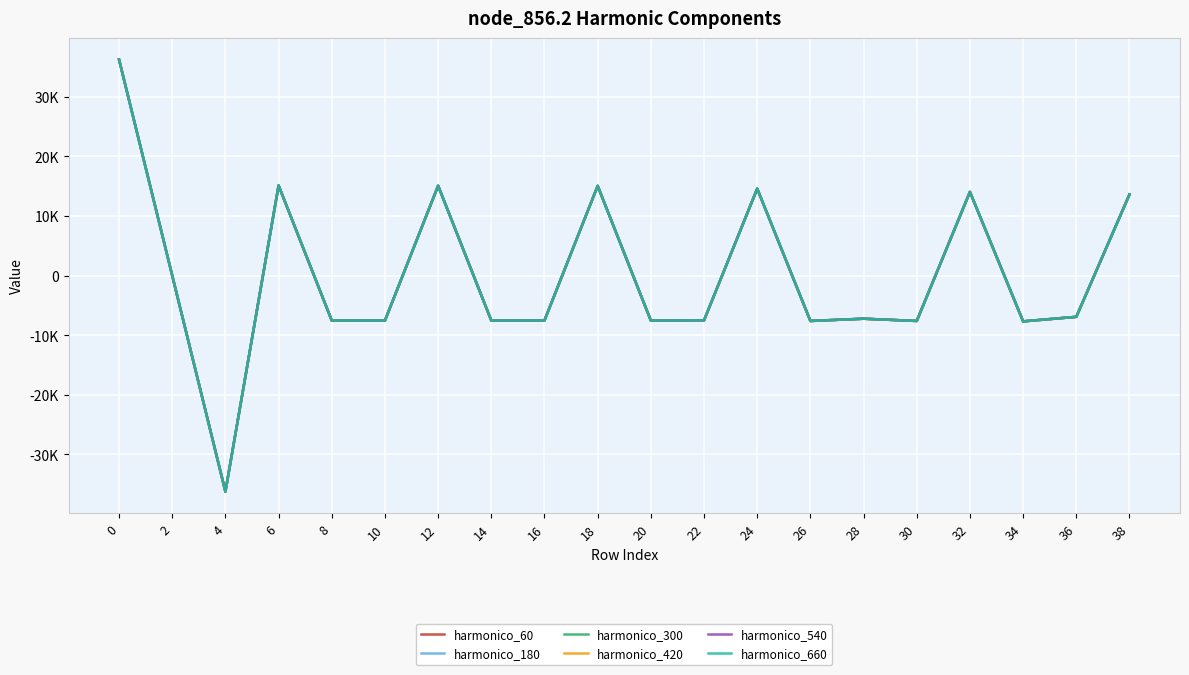

Which series has the largest range (max minus min)?

harmonico_60